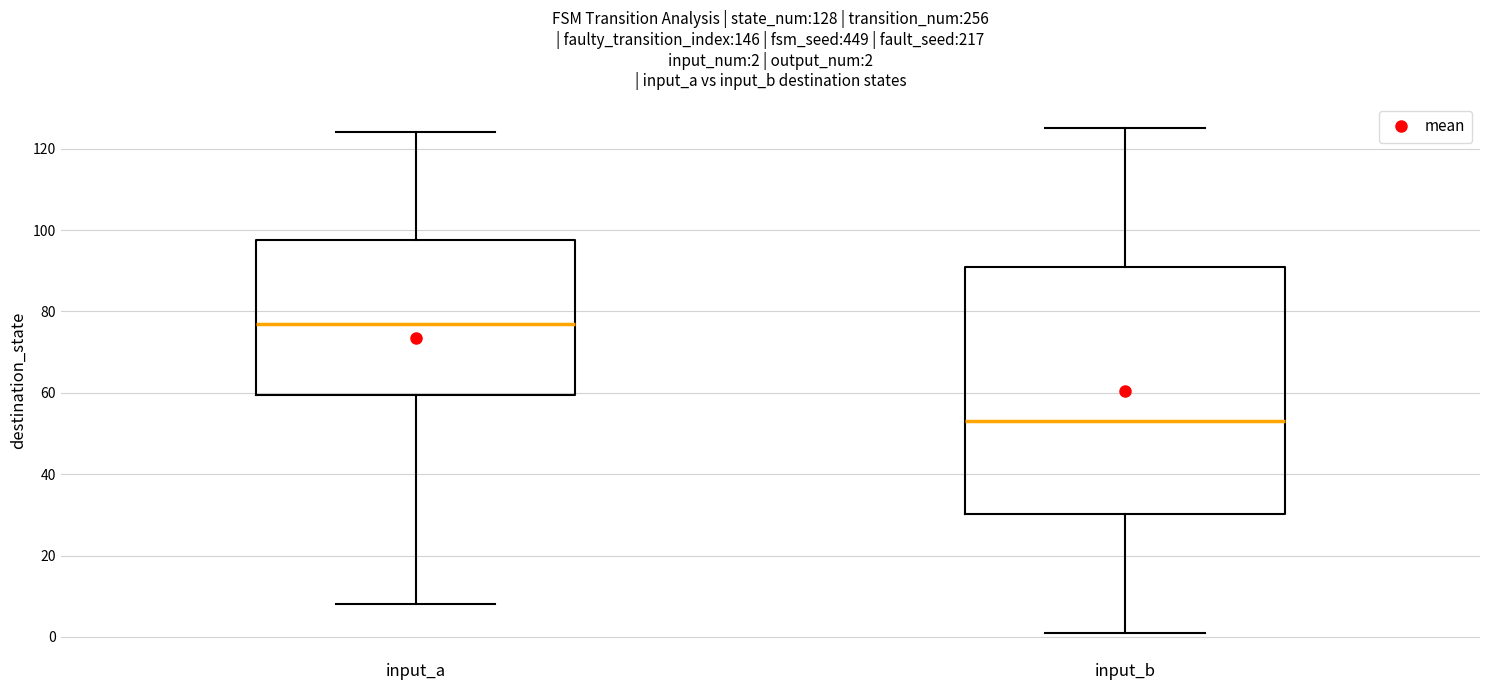

Comparing the boxes themselves (not the whiskers), which one is the tallest?

input_b